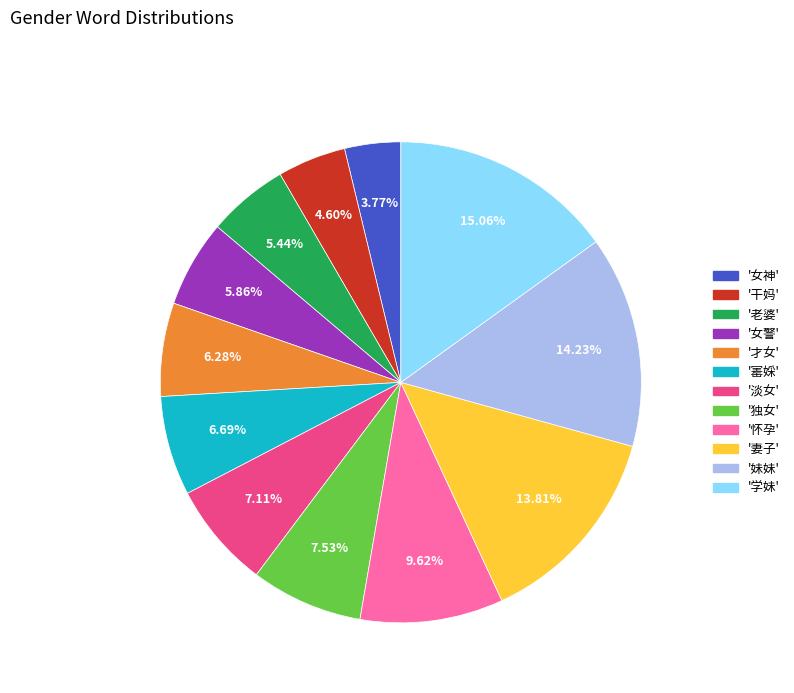

Is there a majority slice in this chart?

No